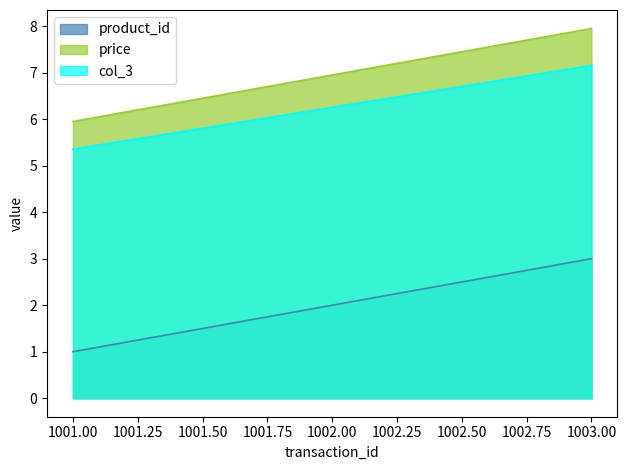

Which series has the largest range (max minus min)?

product_id